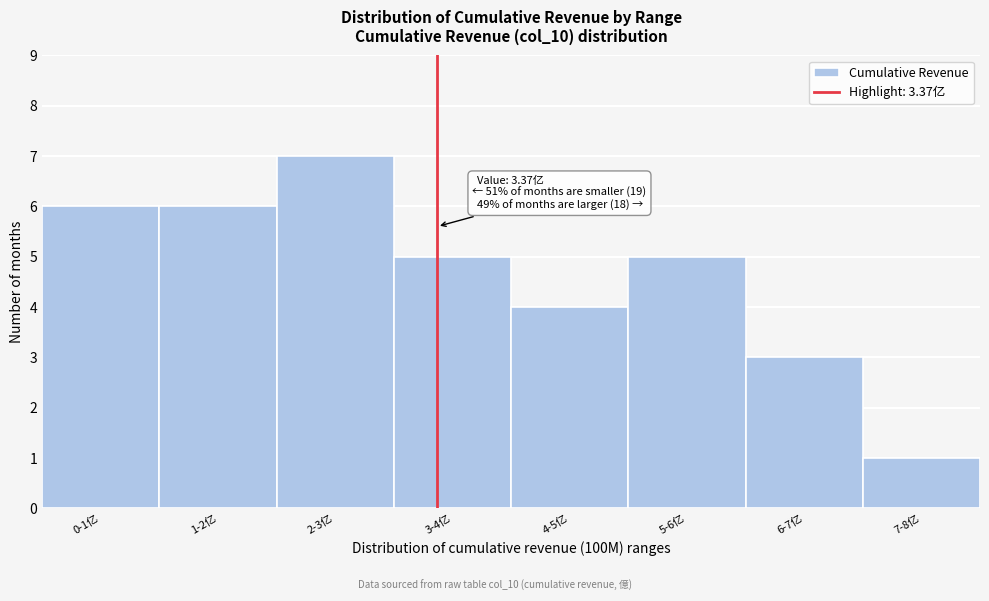

Reading right to left, extract all data points from this chart.

1	3	5	4	5	7	6	6